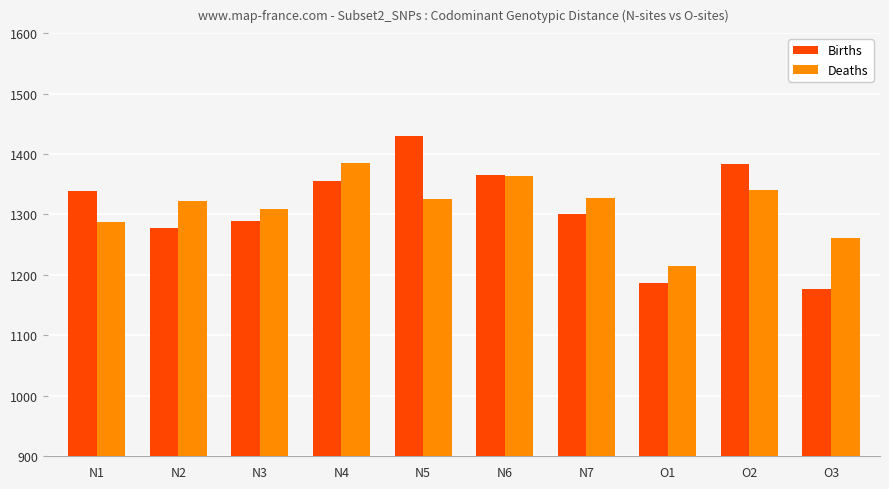

How many data points does each series have?

10